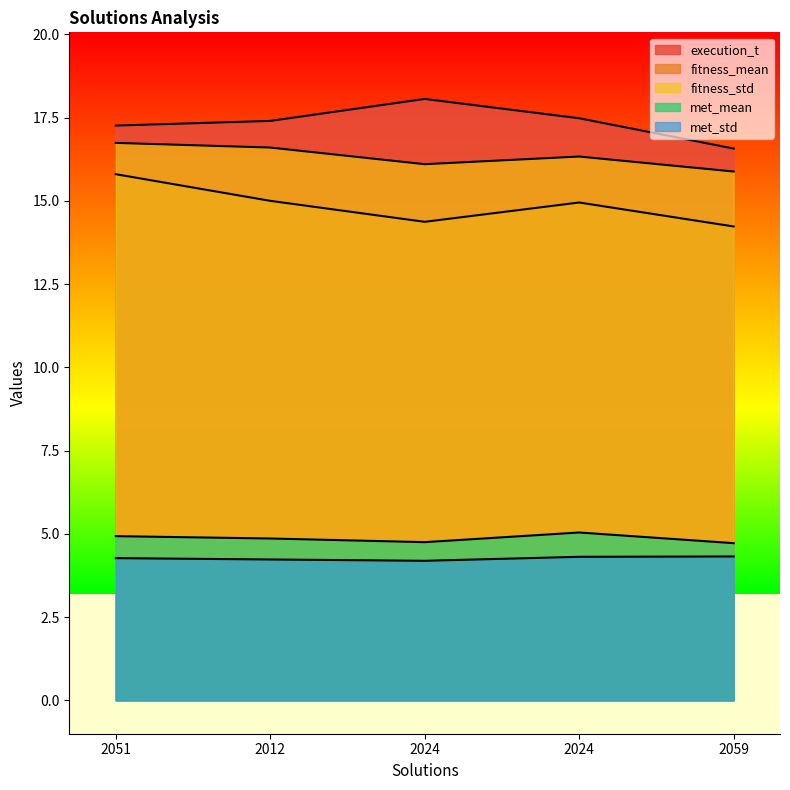

What is the average value of the execution_t series?

17.4